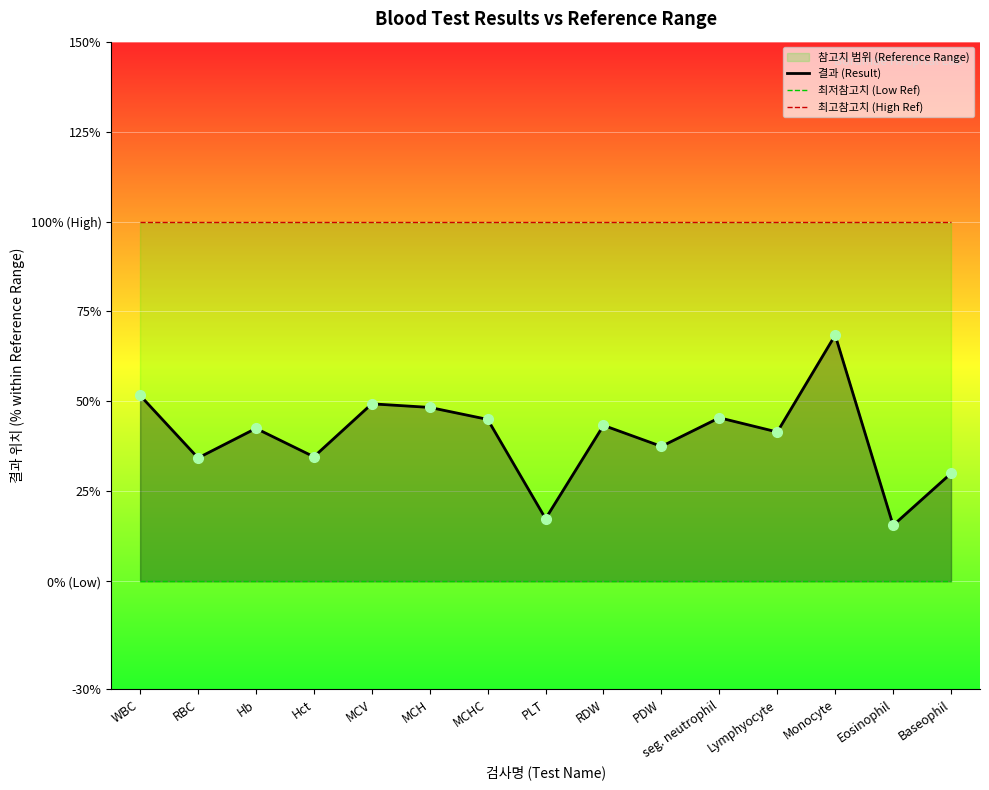

List the series in order of their overall mean, highest first.

최고참고치 (High Ref), 결과 (Result), 최저참고치 (Low Ref)